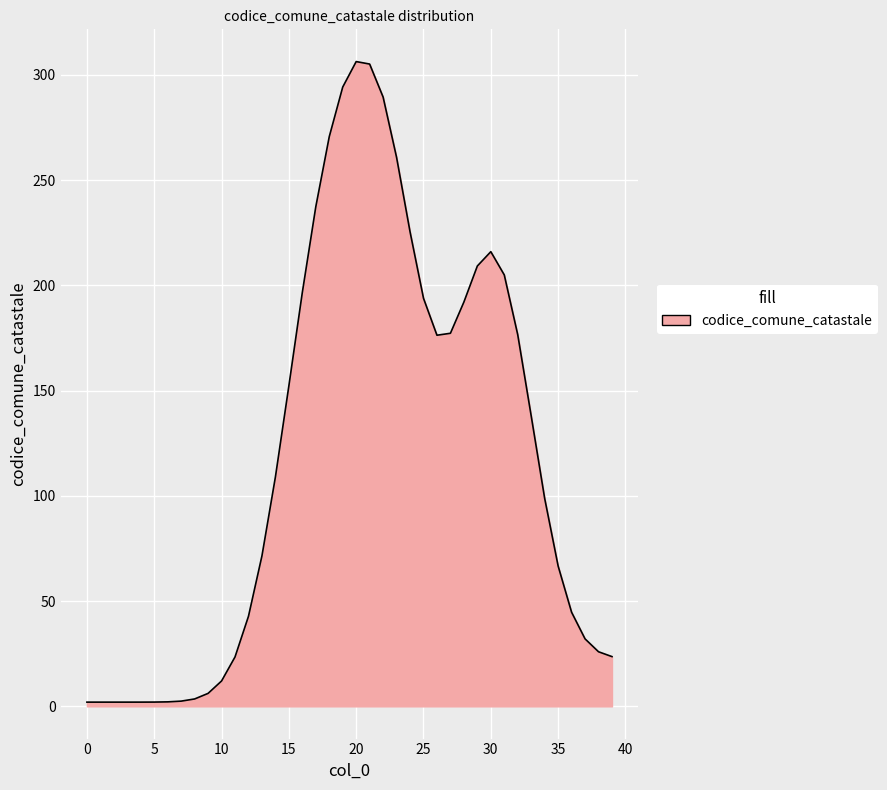

What is the maximum value shown in the chart?

306.4